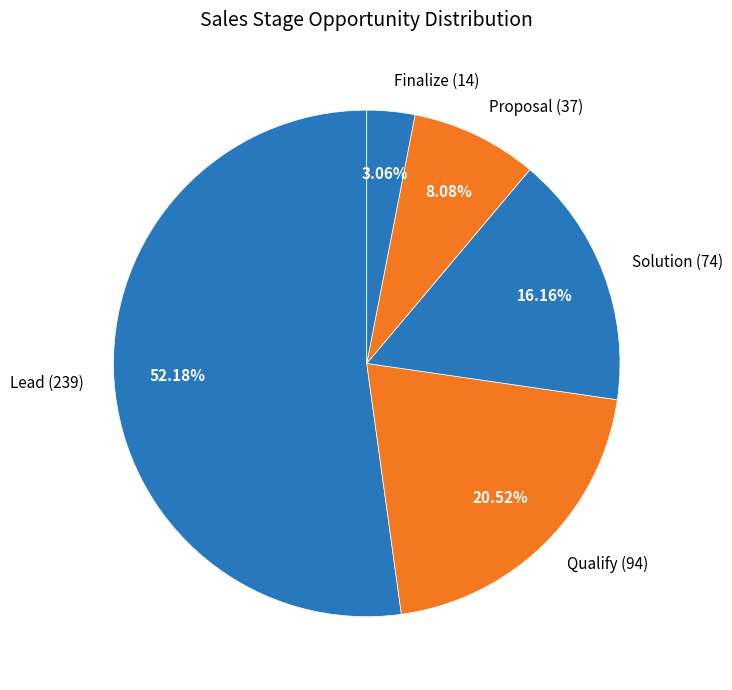

Which category accounts for the majority?

Lead